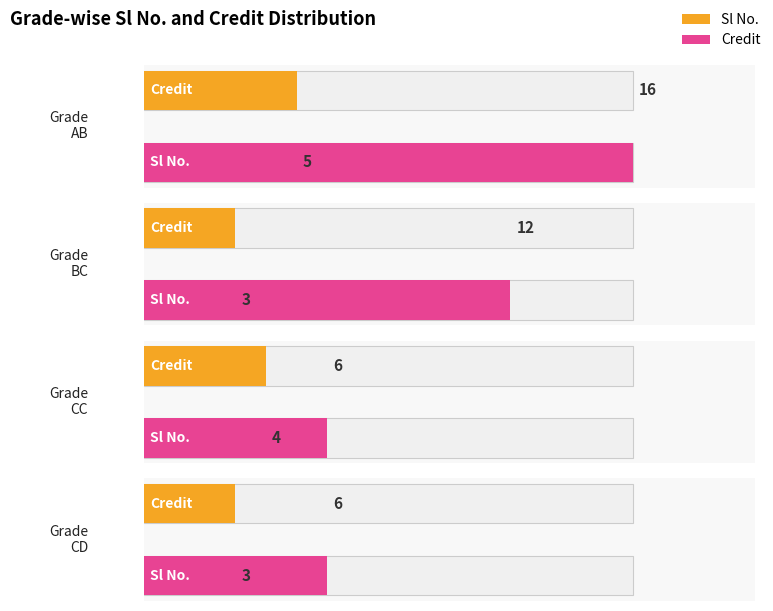

The value of Sl No. at CD is 4. True or false?

False